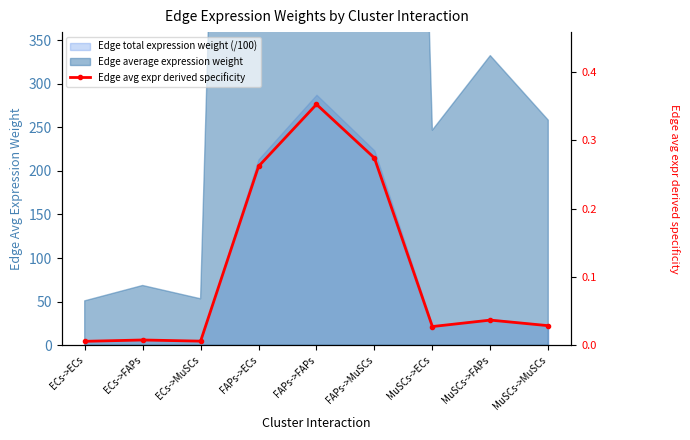

List the labels in order of value, smallest first.

ECs->ECs, ECs->MuSCs, ECs->FAPs, MuSCs->ECs, MuSCs->MuSCs, MuSCs->FAPs, FAPs->ECs, FAPs->MuSCs, FAPs->FAPs